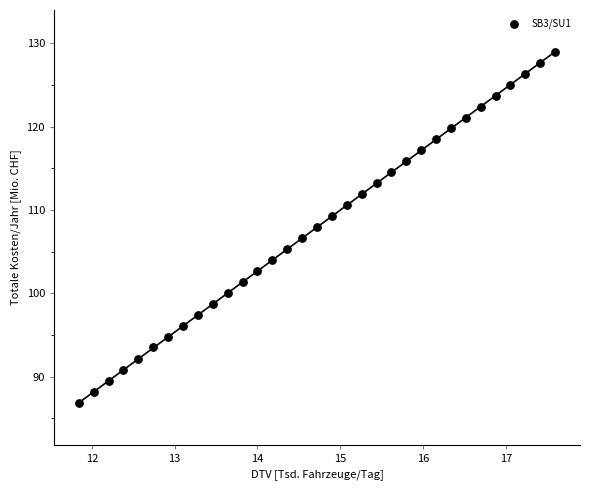

What is the range of Y values (max minus min)?

42.1